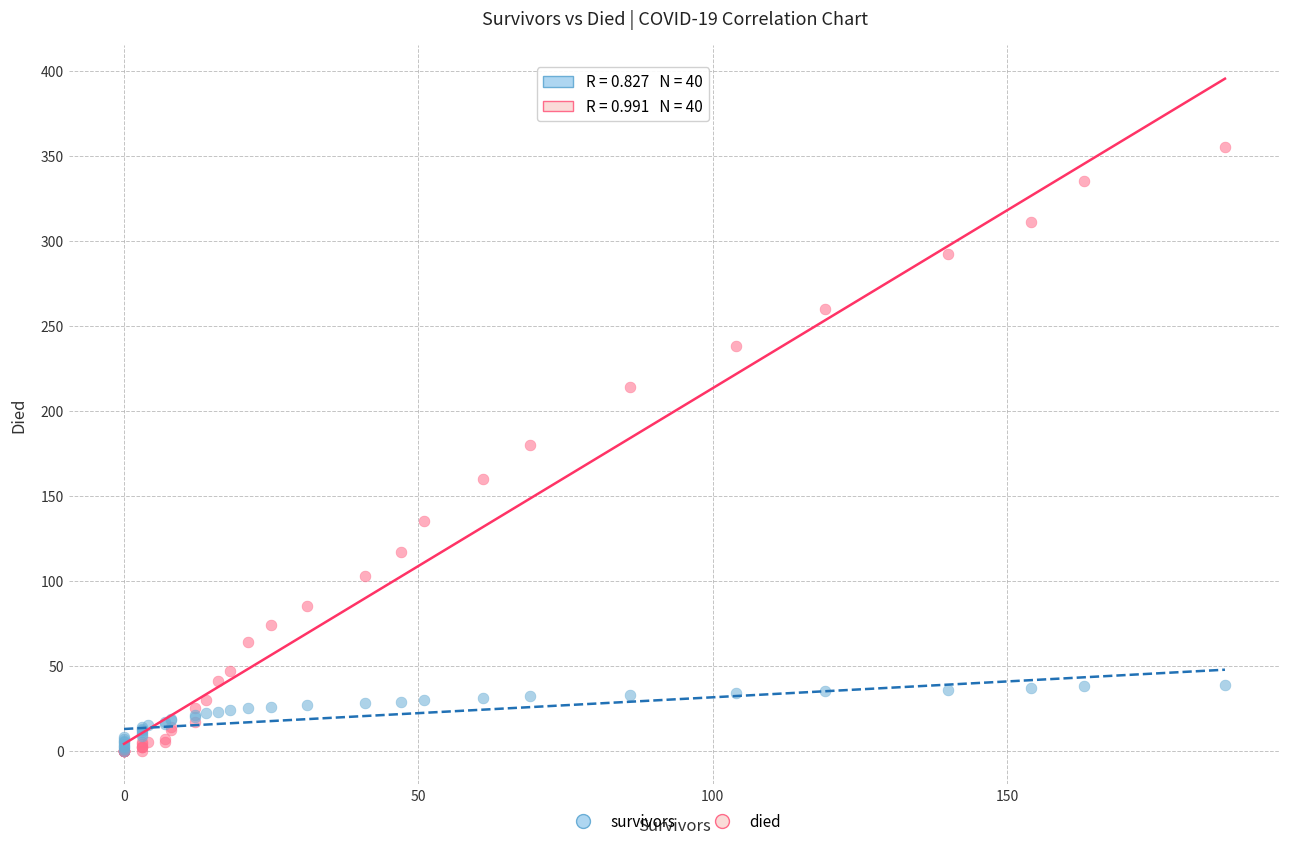

Which series has the largest Y range (max minus min)?

died